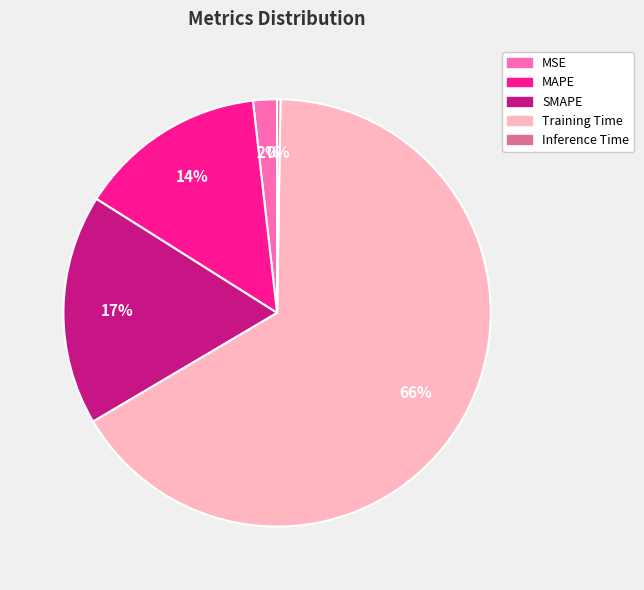

To the nearest percent, what is the average slice percentage?

20%